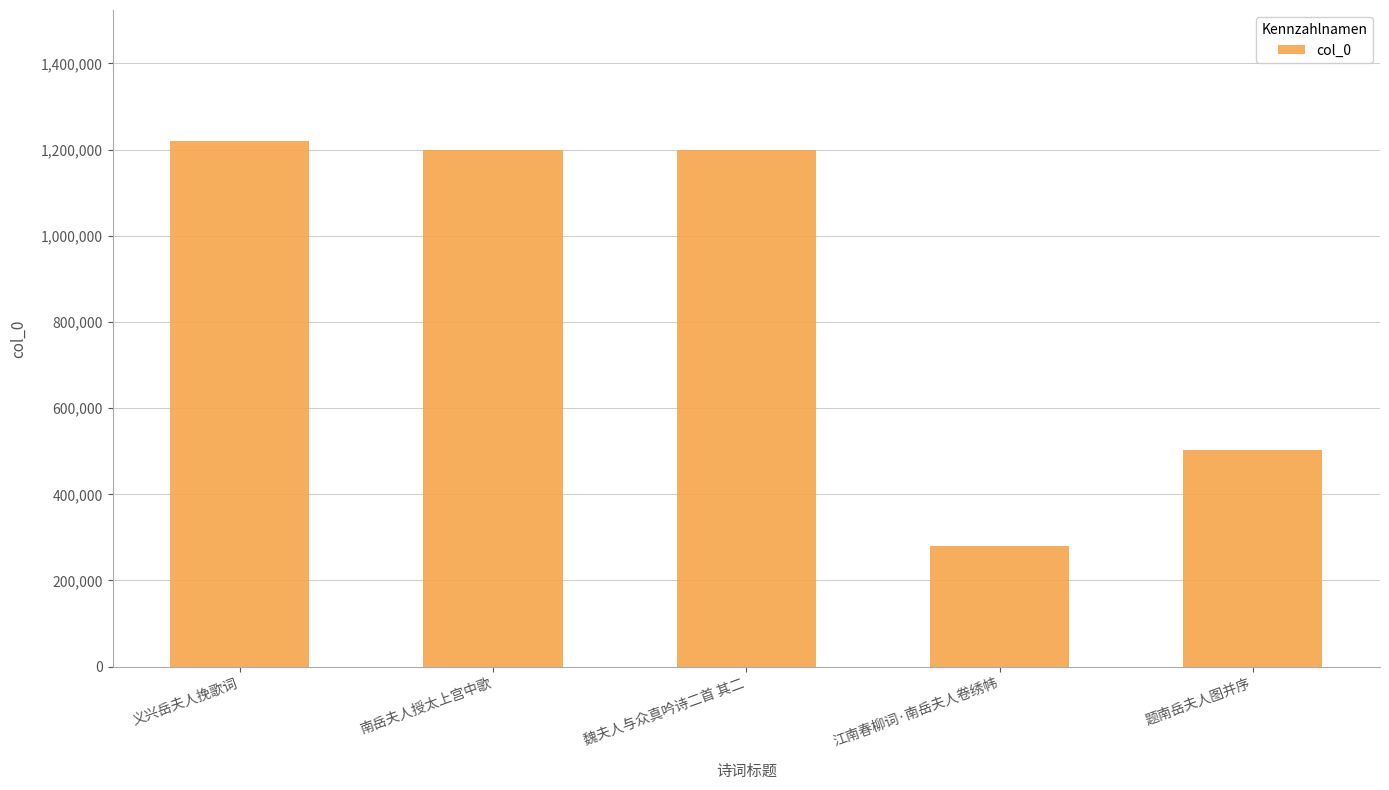

How many values are below 1199412?

2